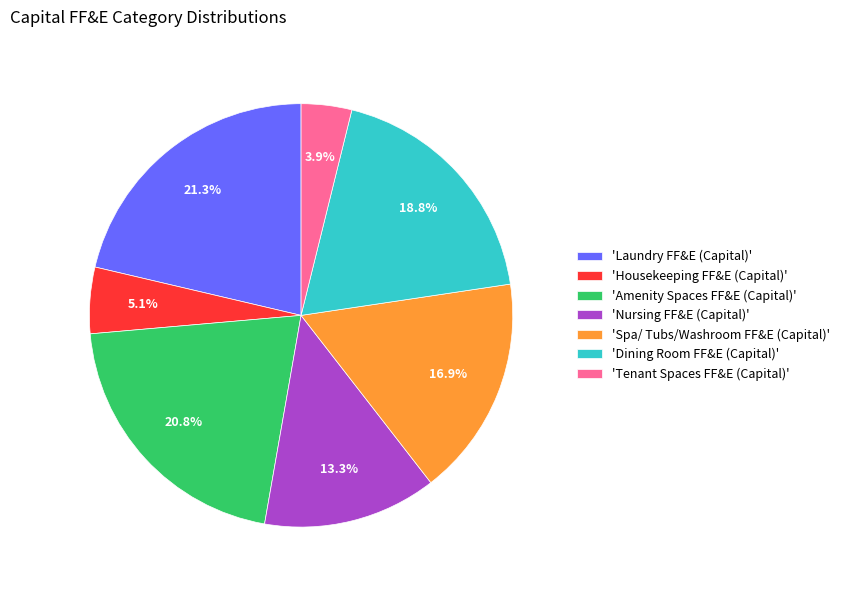

Between 'Nursing FF&E (Capital)' and 'Dining Room FF&E (Capital)', which is larger?

'Dining Room FF&E (Capital)'